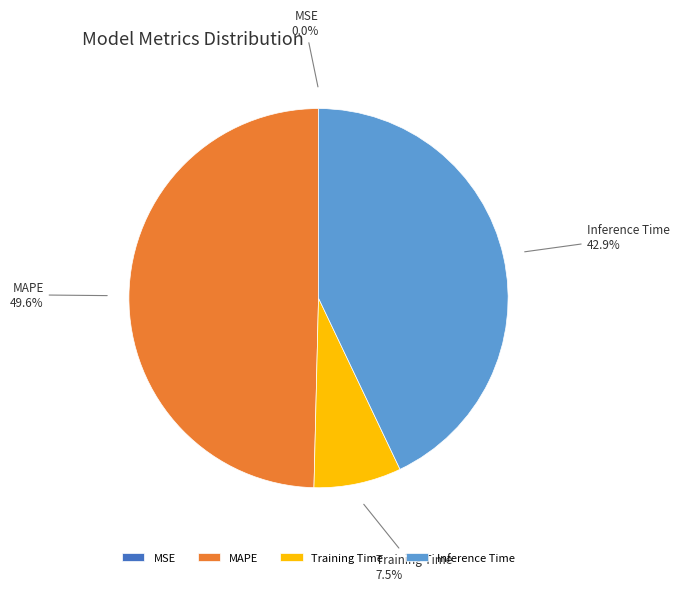

Which category has the biggest portion of the pie?

MAPE